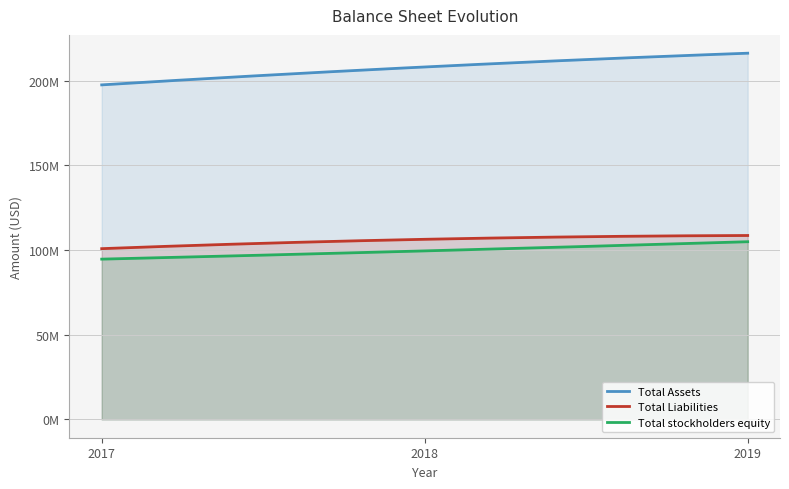

Reading left to right, transcribe all the data shown in this chart.

Total Assets: 3/31/2019=216171000	3/31/2018=208050000	3/31/2017=197469000
Total Liabilities: 3/31/2019=108564000	3/31/2018=106319000	3/31/2017=100796000
Total stockholders equity: 3/31/2019=104888000	3/31/2018=99473000	3/31/2017=94611000